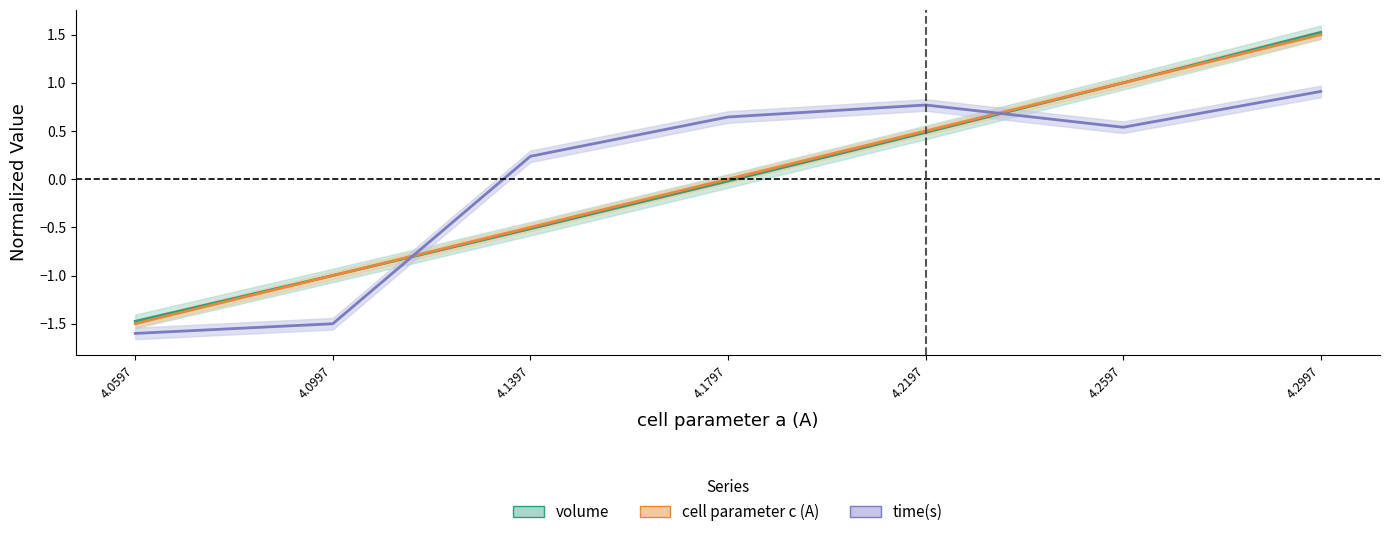

Which series changed the most between 4.0997 and 4.1397?

time(s)